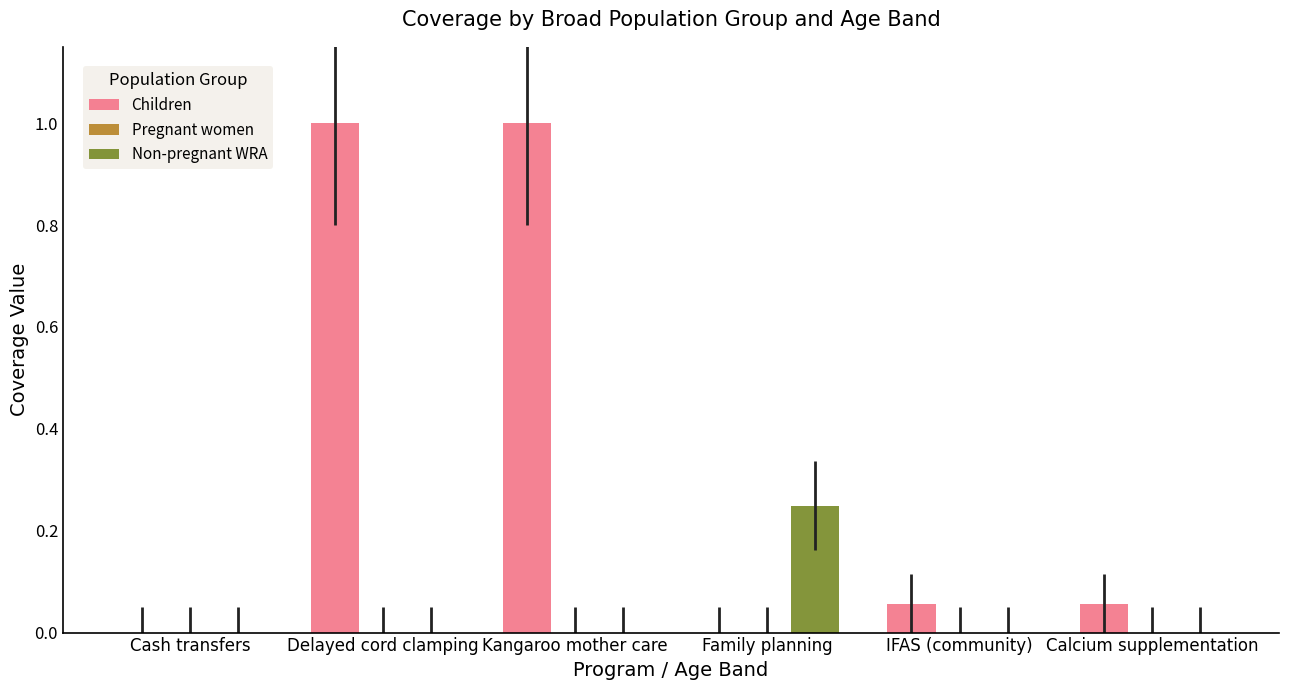

At which label does Non-pregnant WRA reach its peak?

Family planning